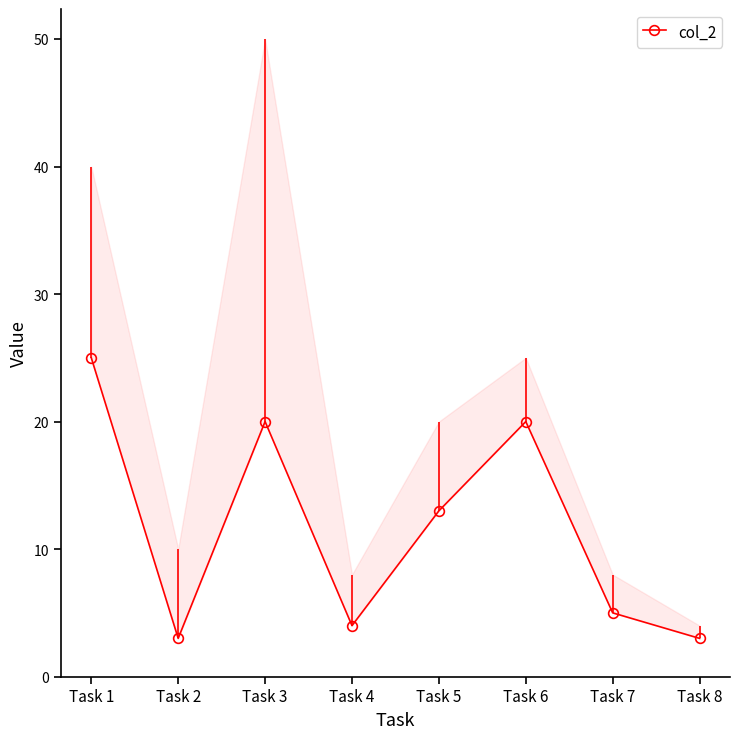

Is this an area chart (filled region under the line)?

No